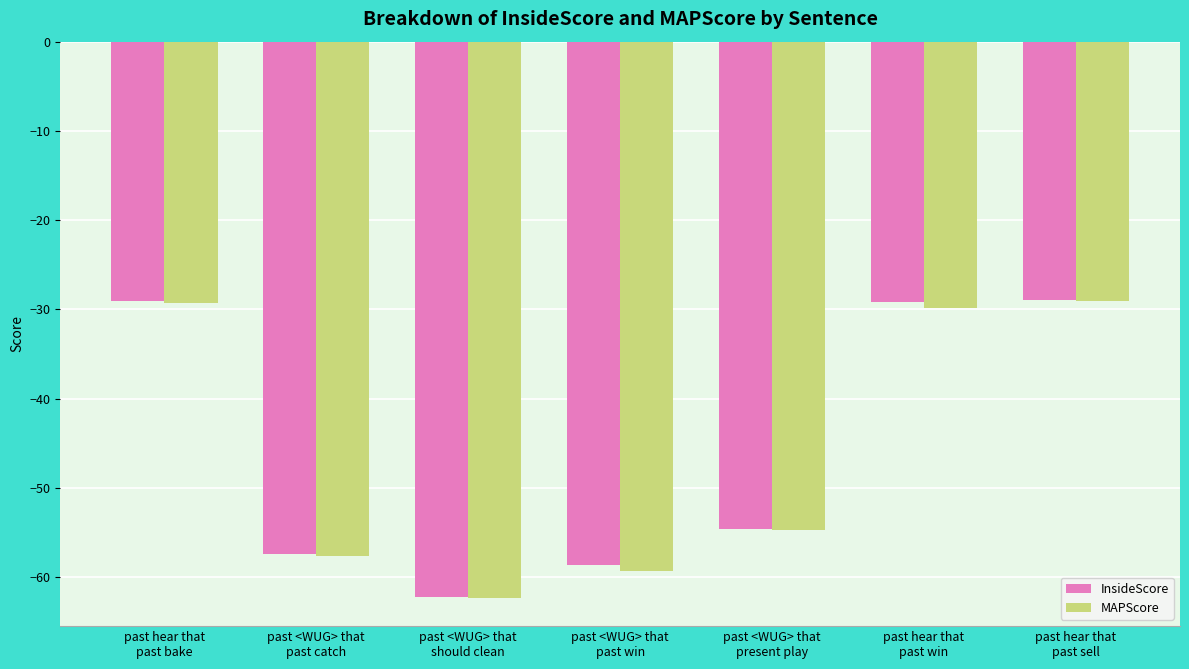

How many groups of bars are there?

7